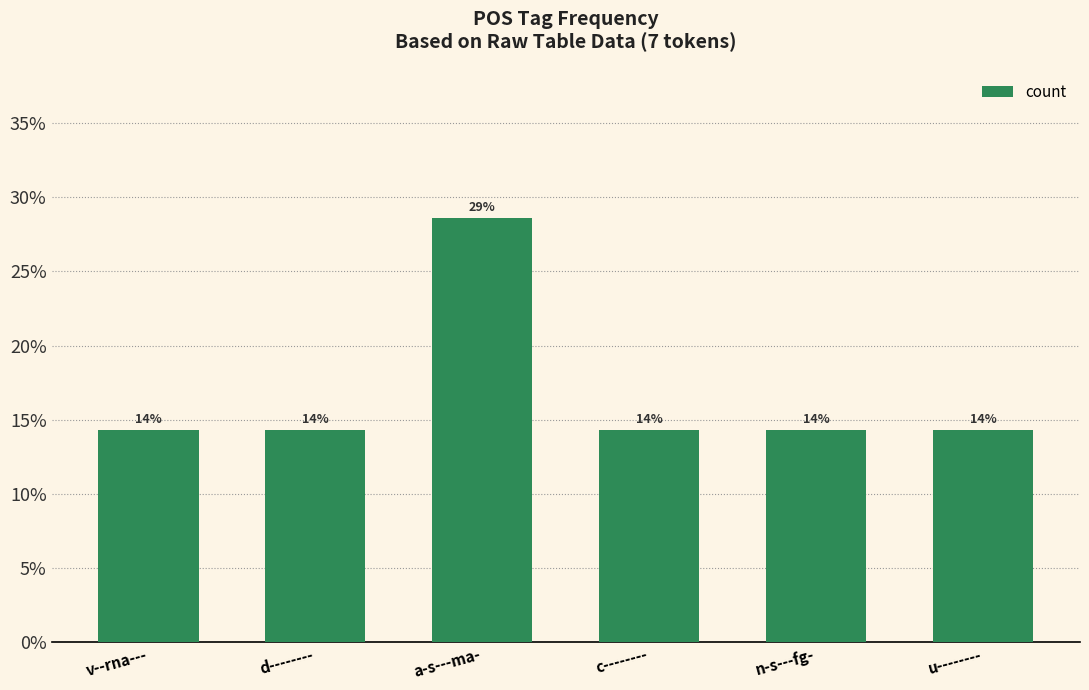

Are the bars grouped side by side (vs. stacked)?

No